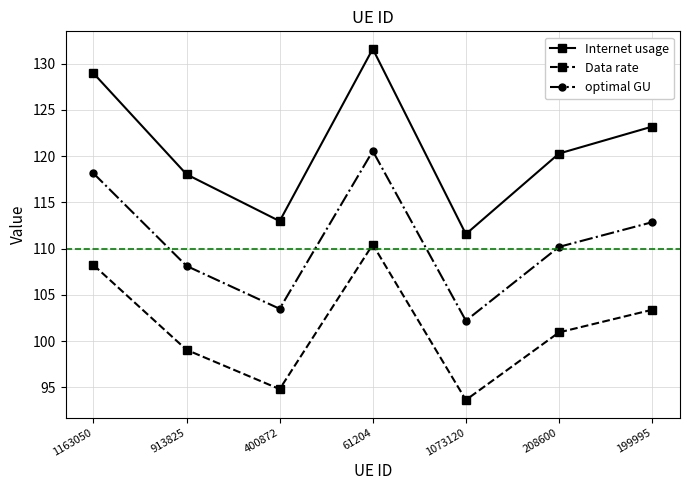

Count the number of data series in this chart.

3